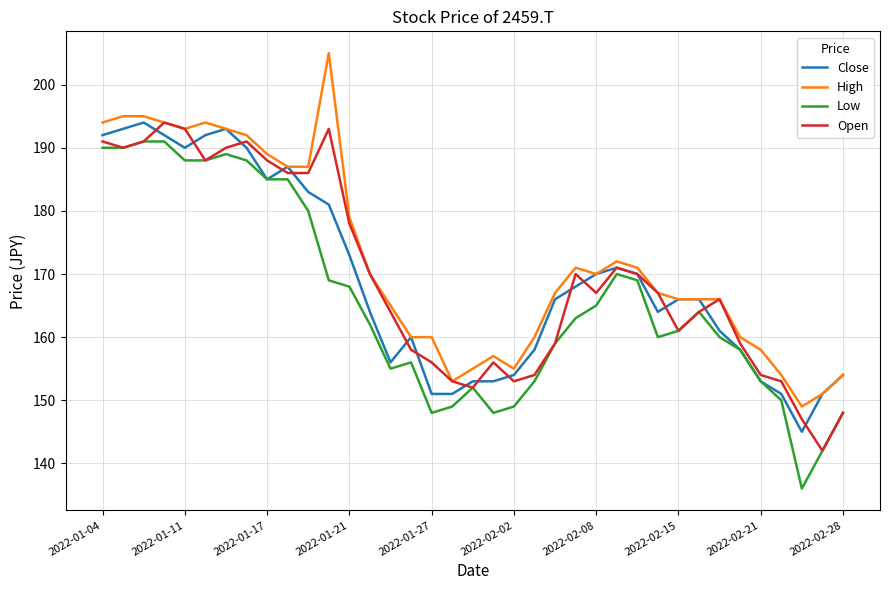

True or false: High and Low cross at least once.

False